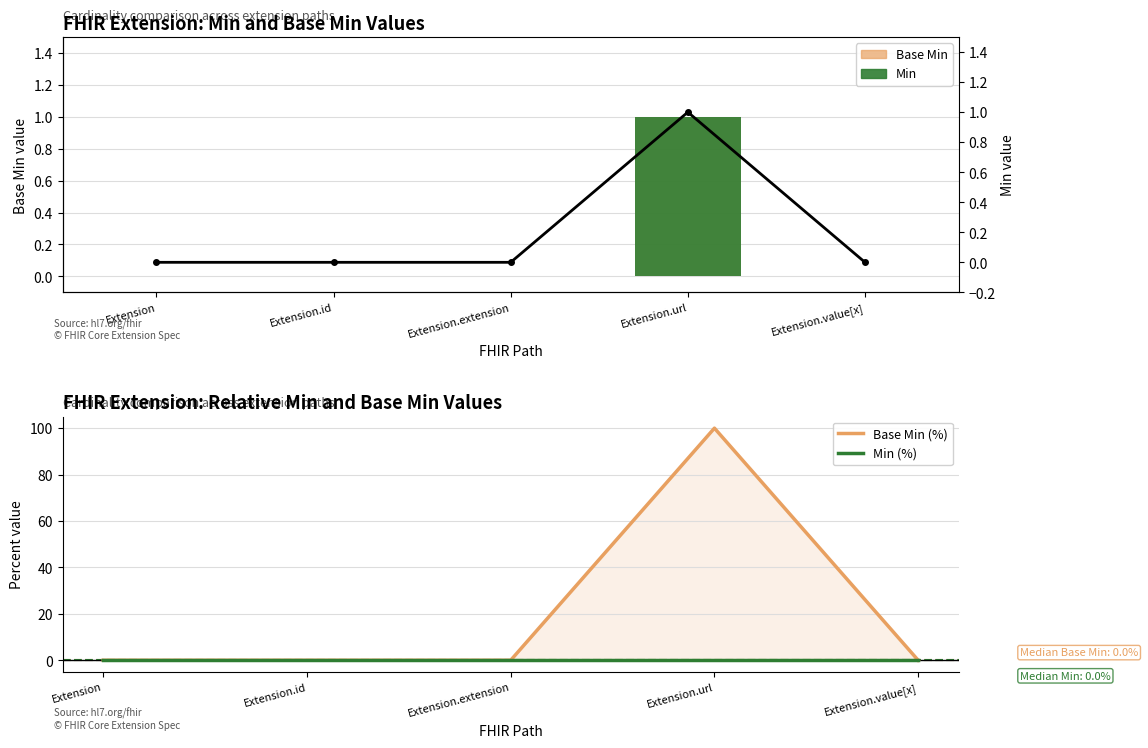

How many groups of bars are there?

5